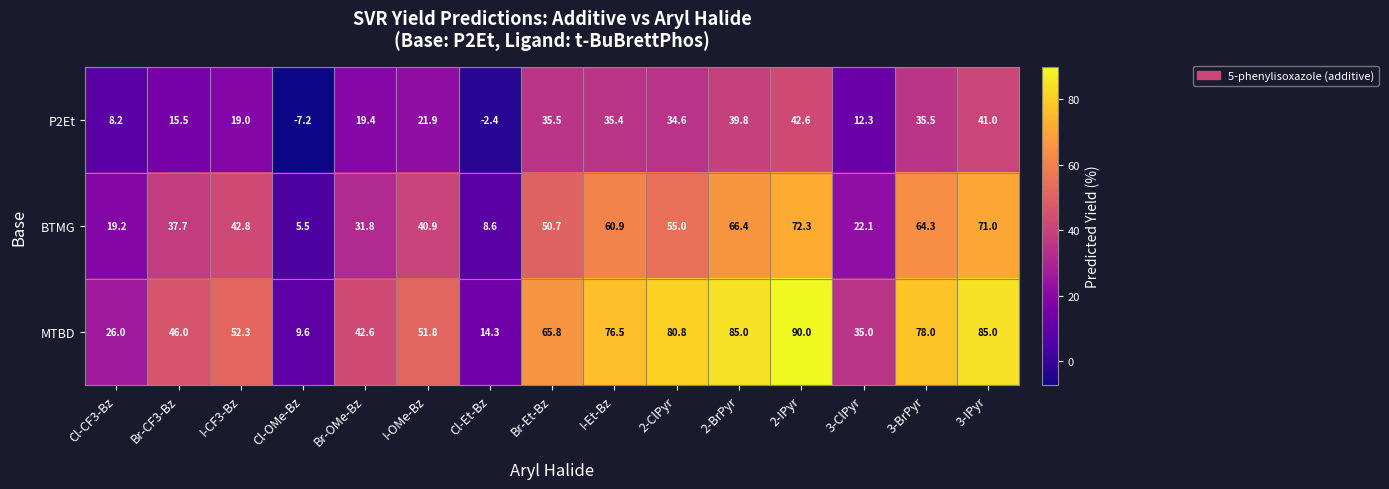

How many data points does each series have?

15